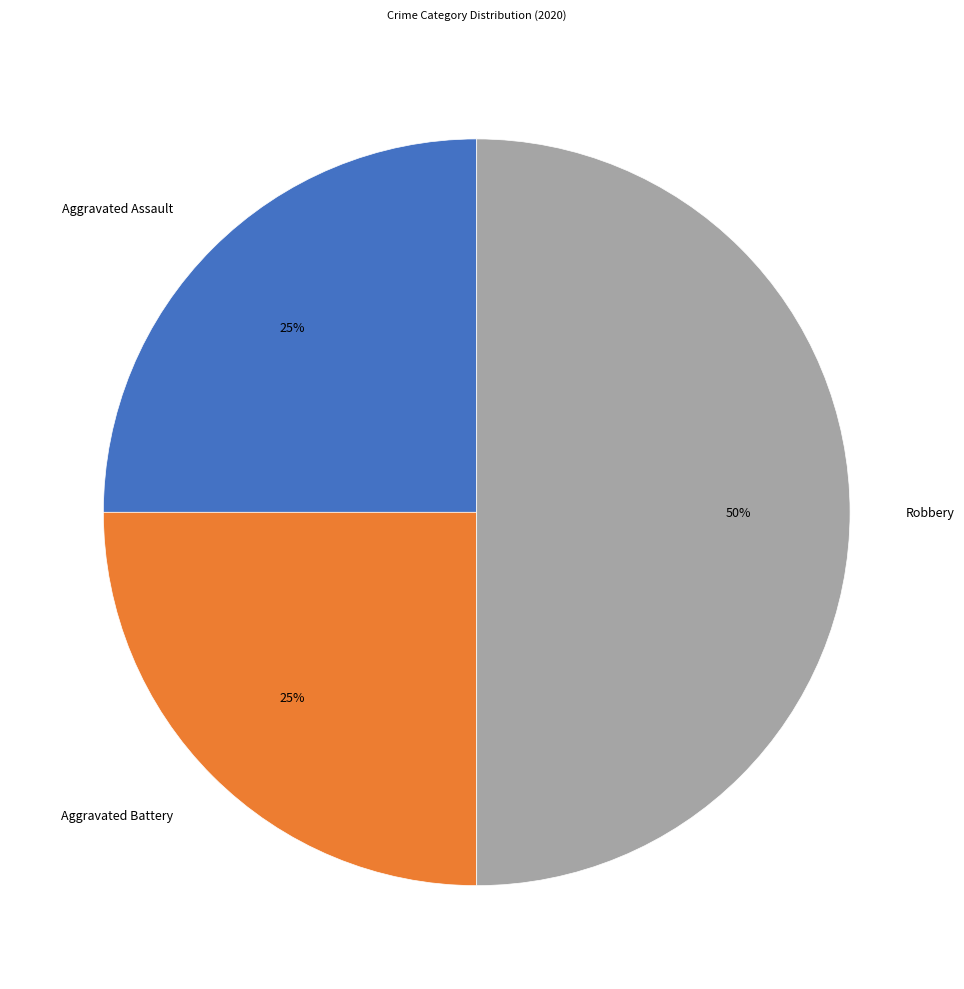

Which category has the biggest portion of the pie?

Robbery